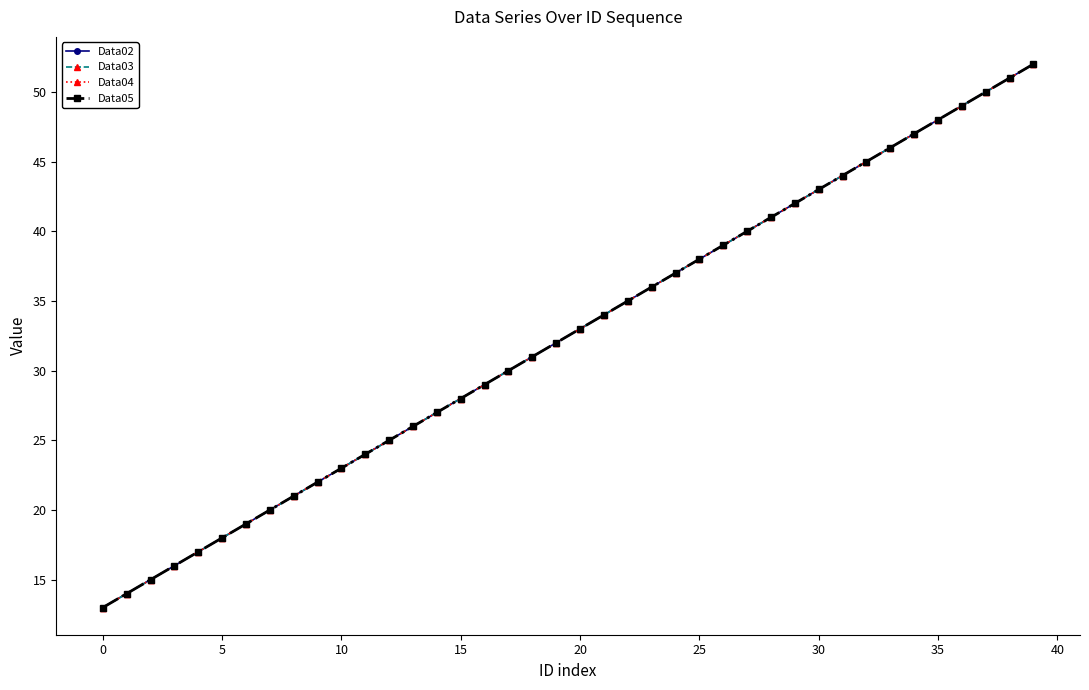

Is this an area chart (filled region under the line)?

No